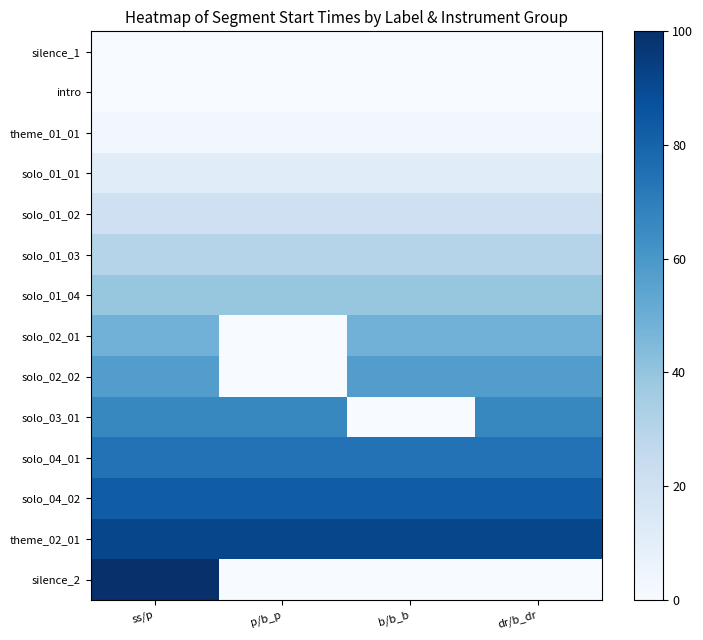

What is the greatest value displayed?

100.0